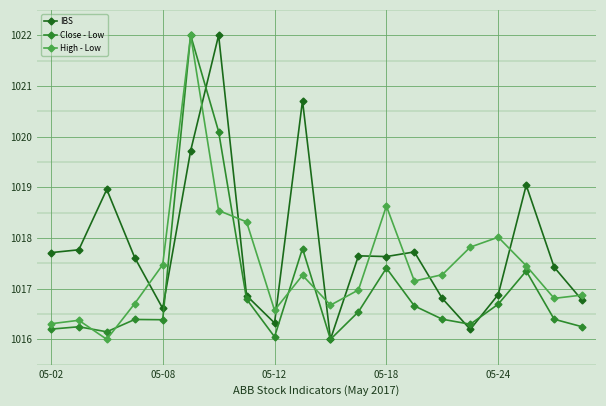

At how many categories does at least one series exceed 1021?

2